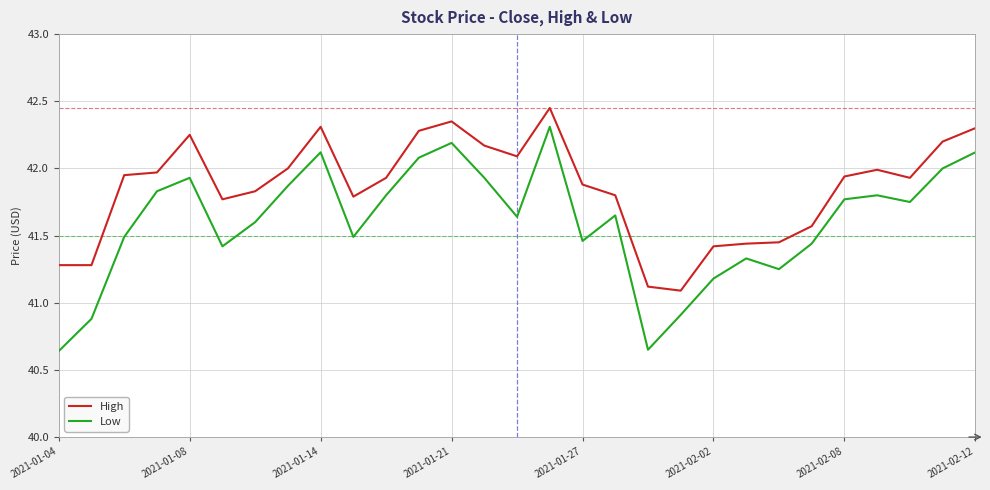

True or false: High and Low cross at least once.

False